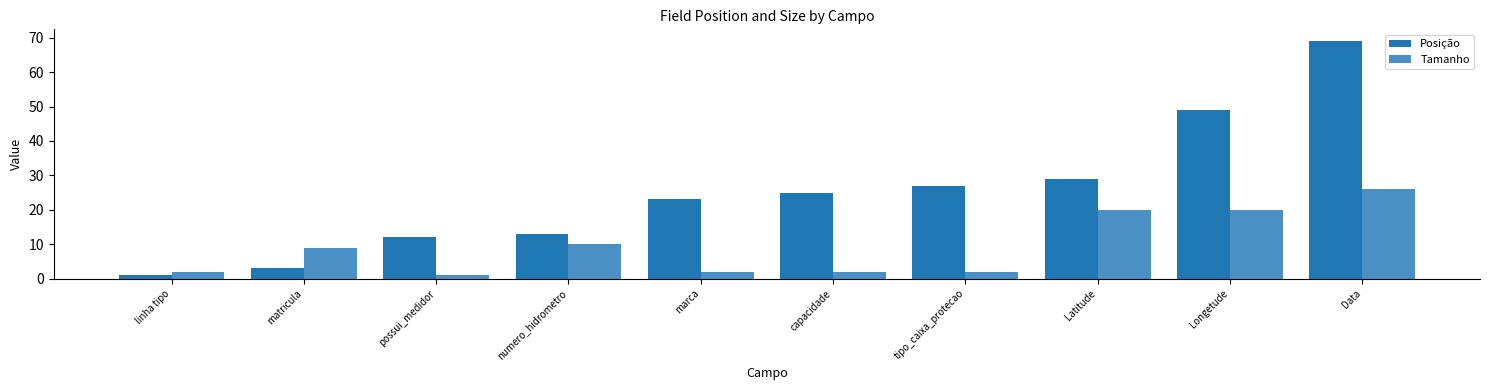

What is the difference between the maximum and second lowest values in the Posição series?

66